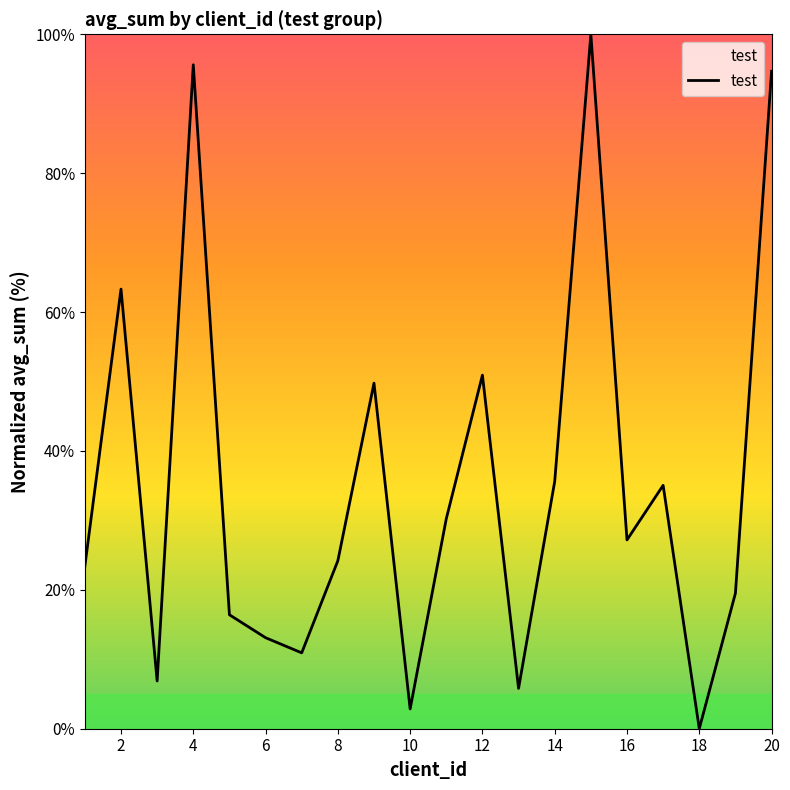

What is the greatest value displayed?

100.0